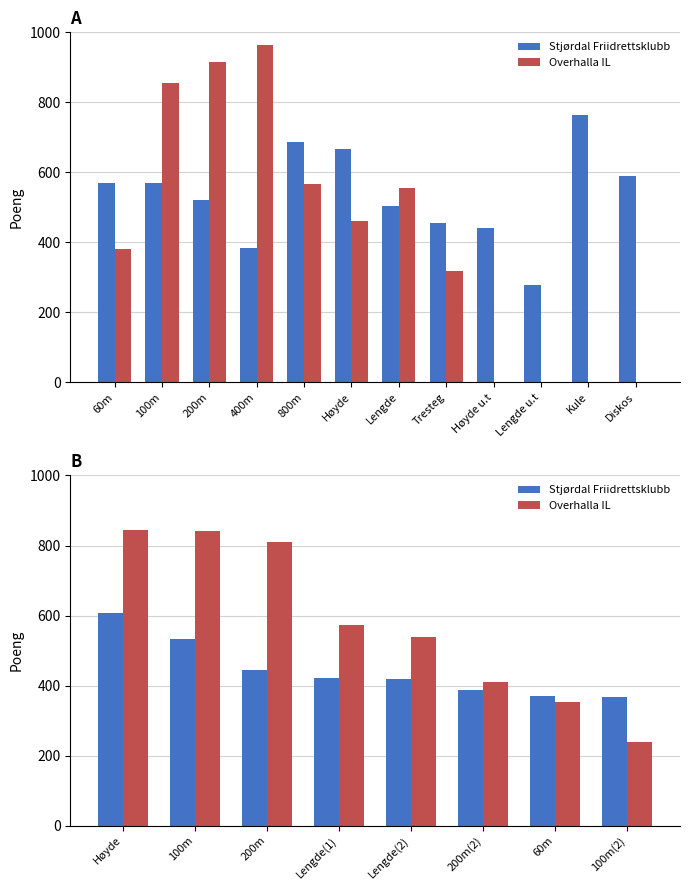

What value does the Stjørdal Friidrettsklubb series have at 200m?

445